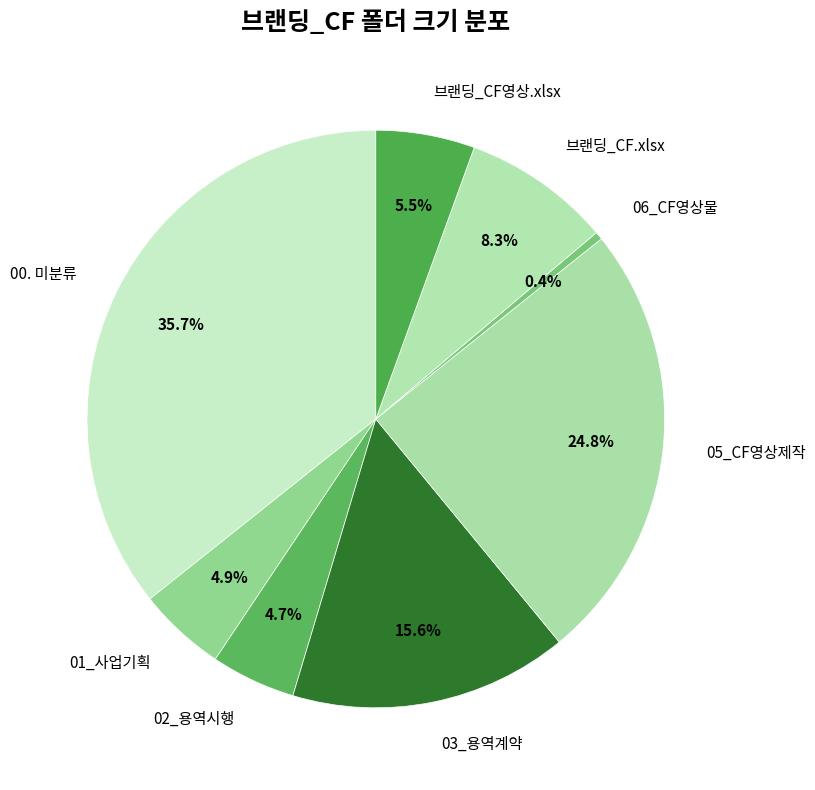

How many slices are in this pie chart?

8